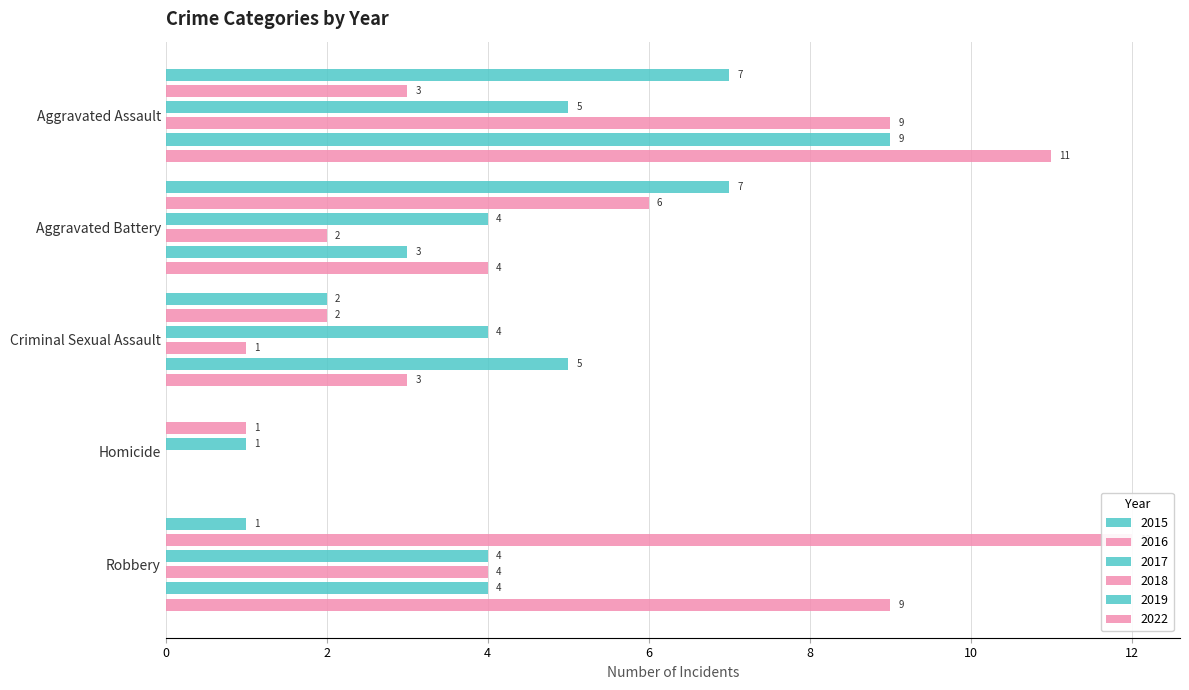

Which series has the largest total across all categories?

2022